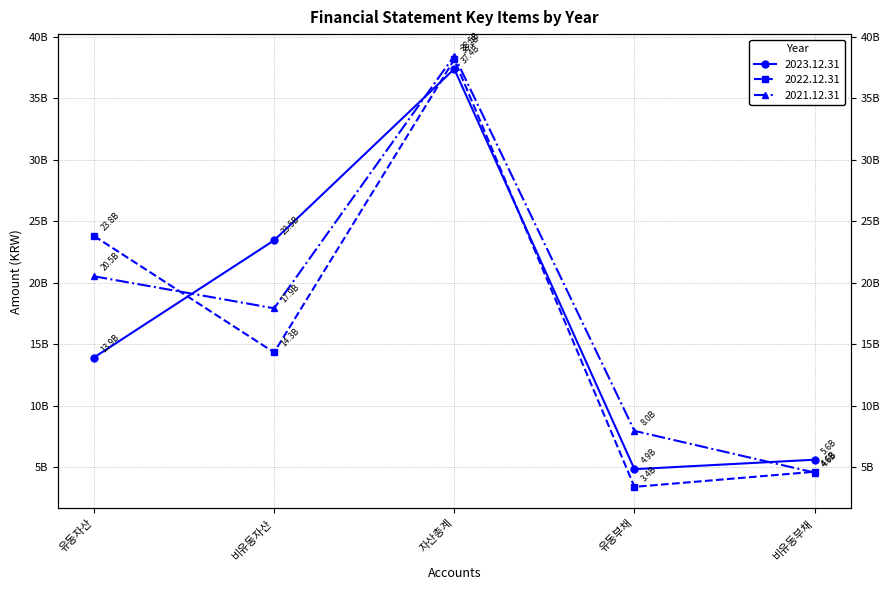

How many times do 2023.12.31 and 2021.12.31 cross each other?

3